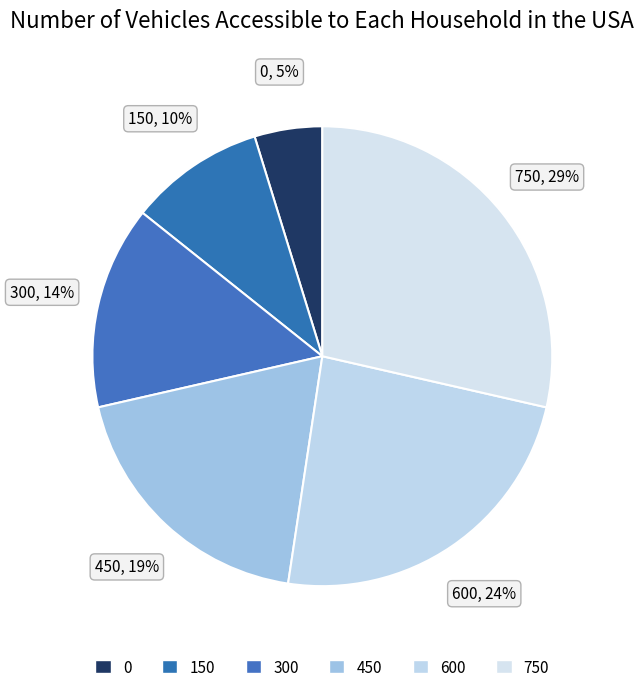

Which slice is the largest?

750